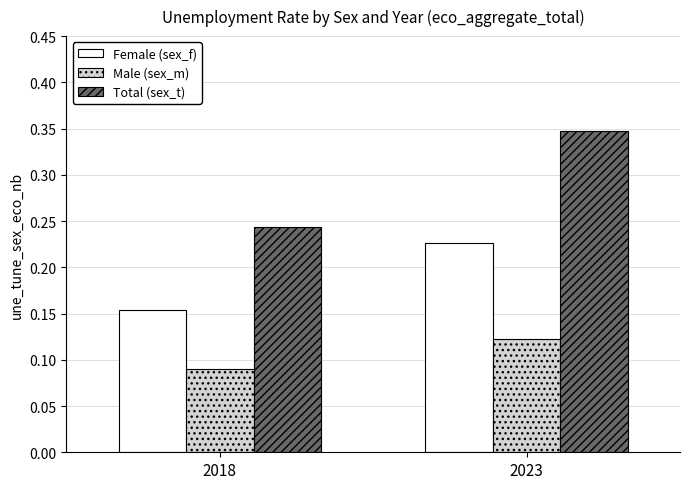

The value of Female (sex_f) at 2023 is 0.1. True or false?

False